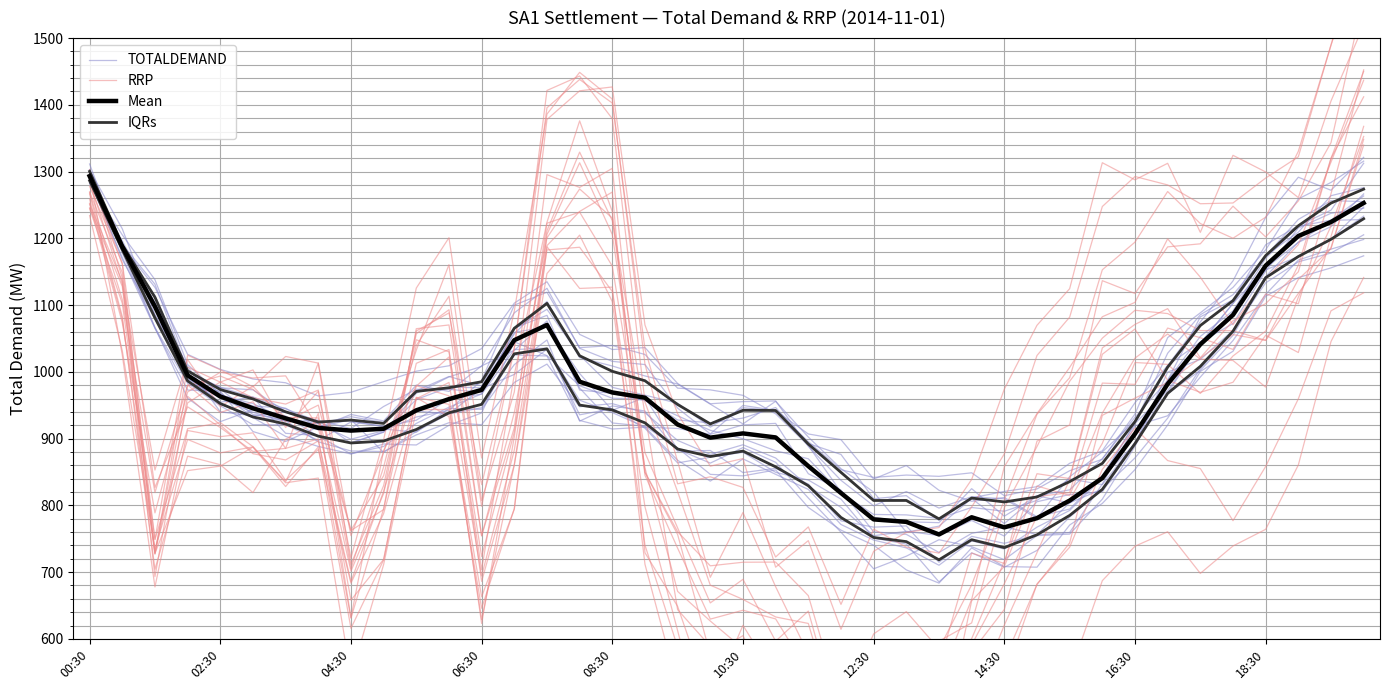

Which category has the lowest value in the TOTALDEMAND series?

26